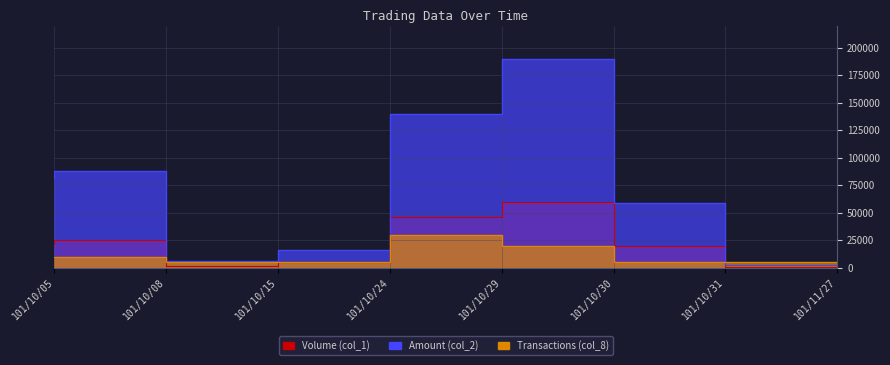

How many distinct data groups are displayed?

3